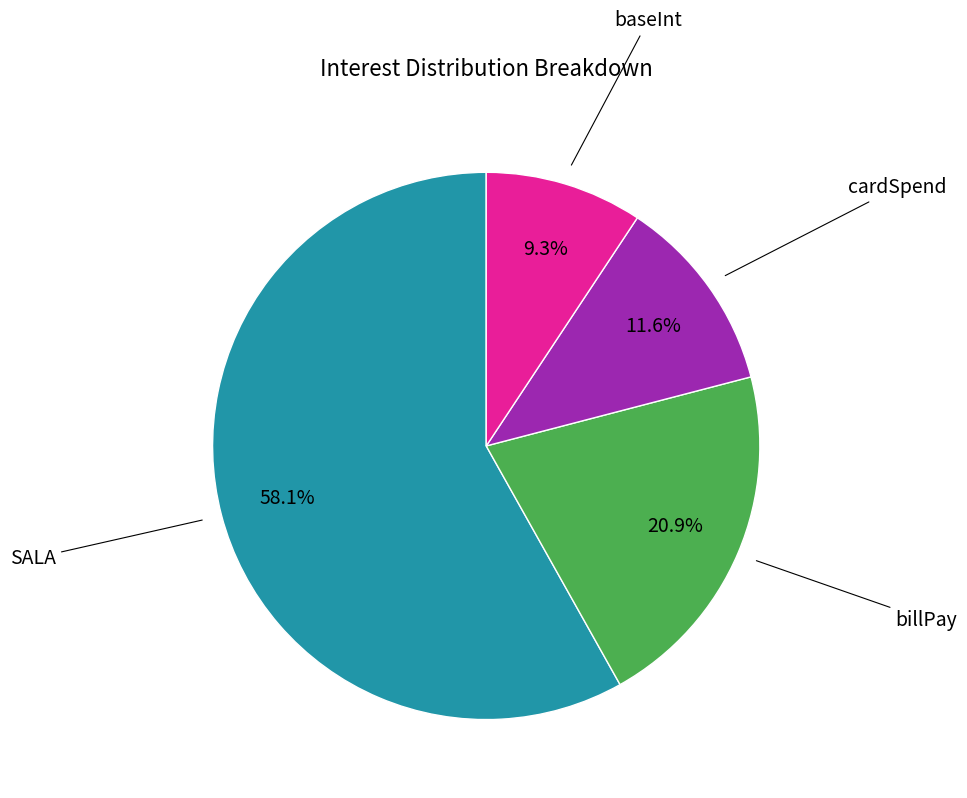

Rank the categories by value from lowest to highest.

baseInt, cardSpend, billPay, SALA